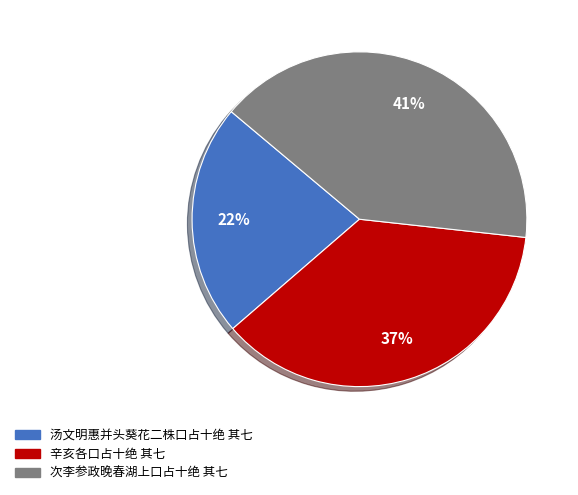

Is there a majority slice in this chart?

No